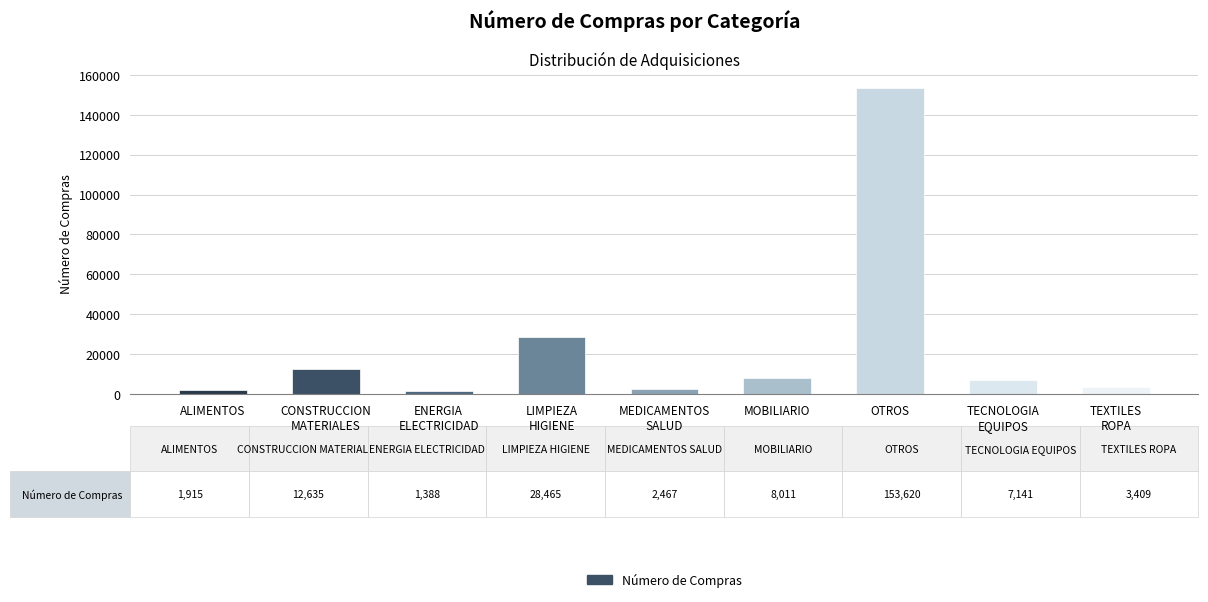

The value at MOBILIARIO is 8011. True or false?

True